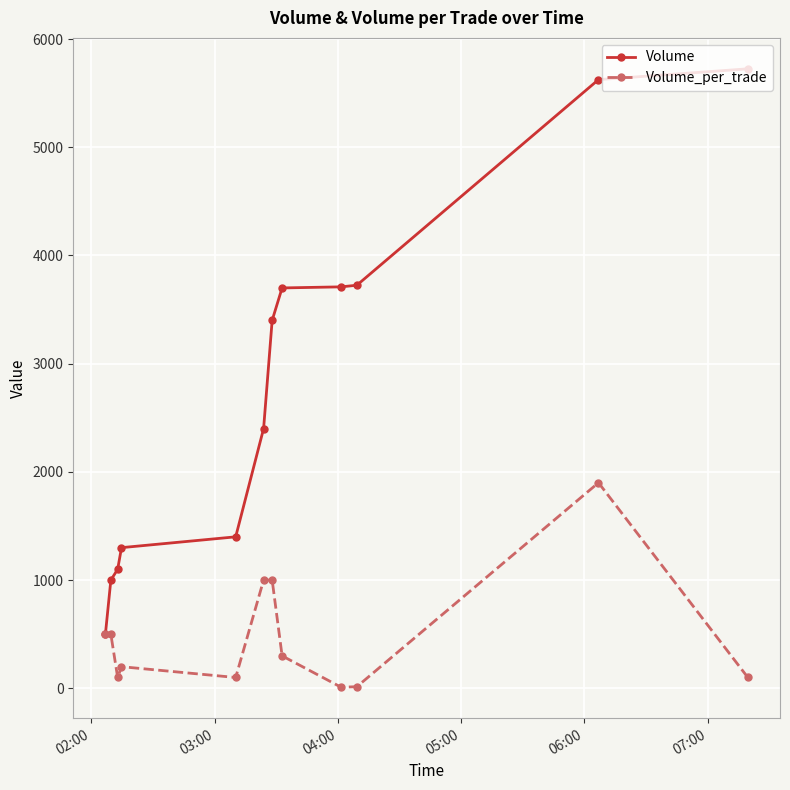

What is the greatest value displayed?

5725